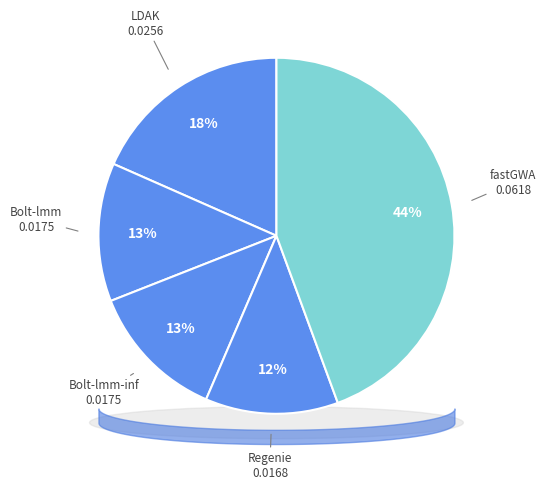

How many segments does this pie chart have?

5